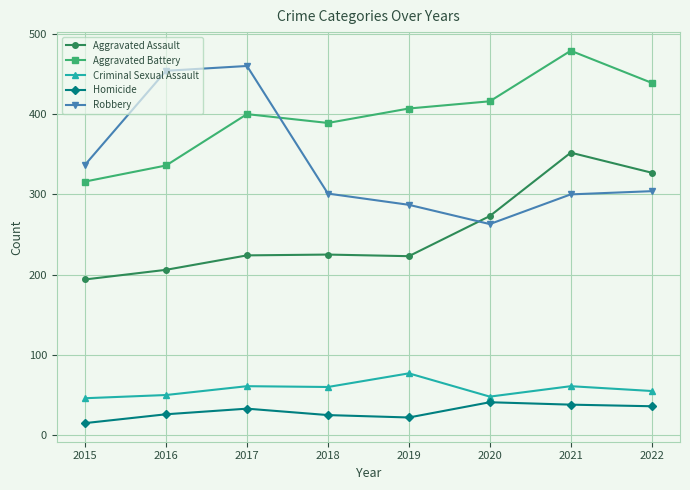

True or false: Aggravated Assault has more than 2 points higher than both neighbors.

False